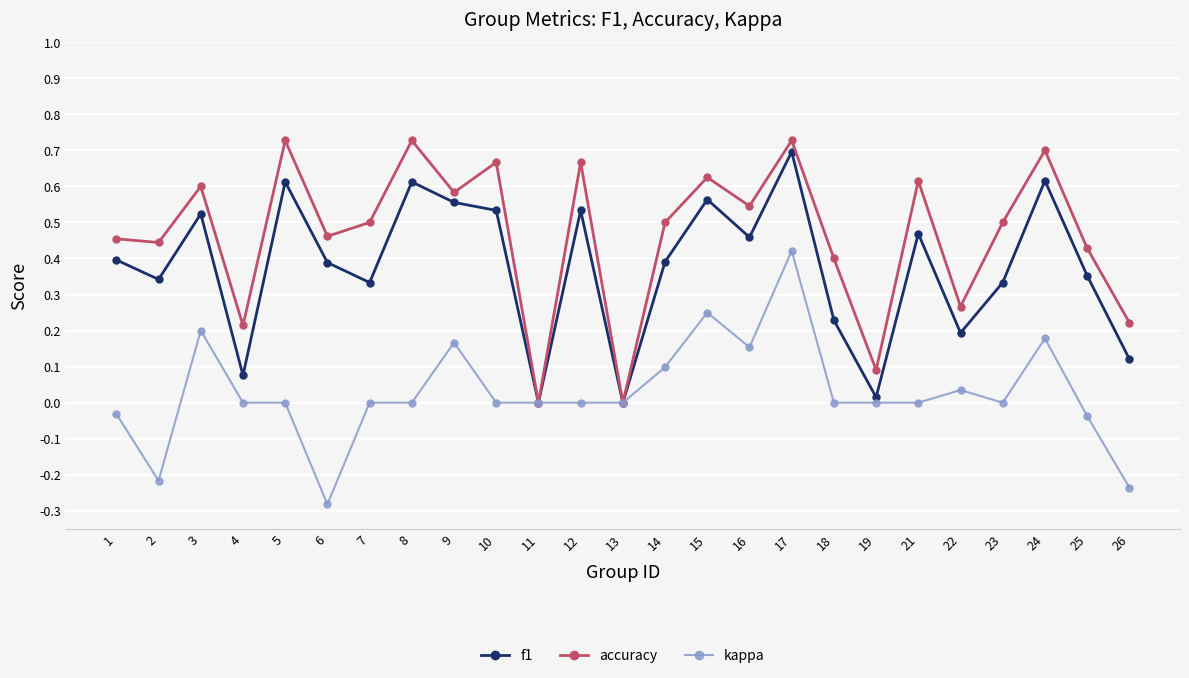

How many data points does each series have?

25